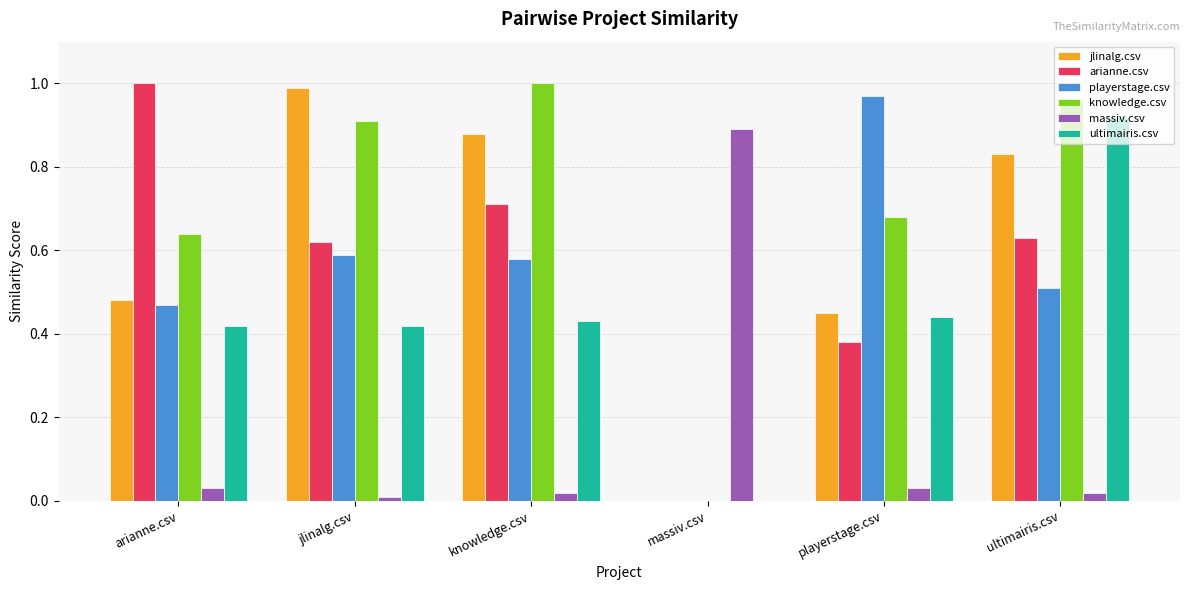

The knowledge.csv series shows 1.6 at ultimairis.csv. True or false?

False